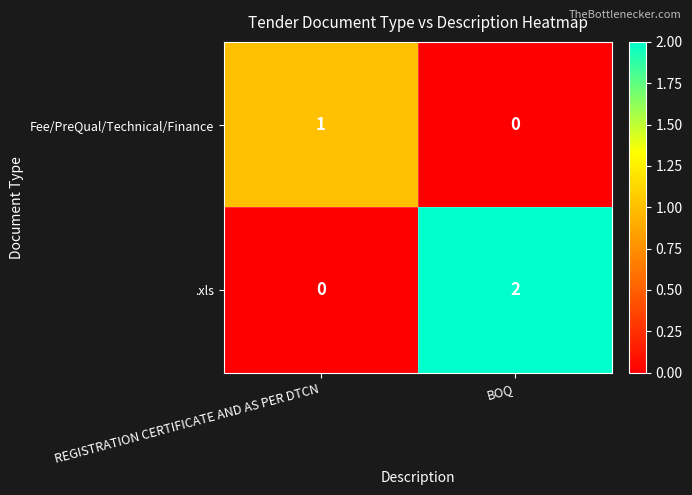

Which category has the highest value across all series?

BOQ